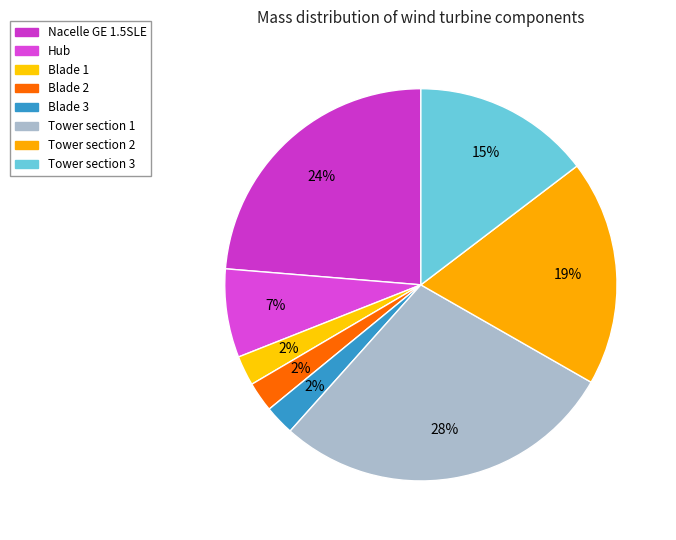

To the nearest percent, what is the difference between the largest and smallest slice percentages?

26%